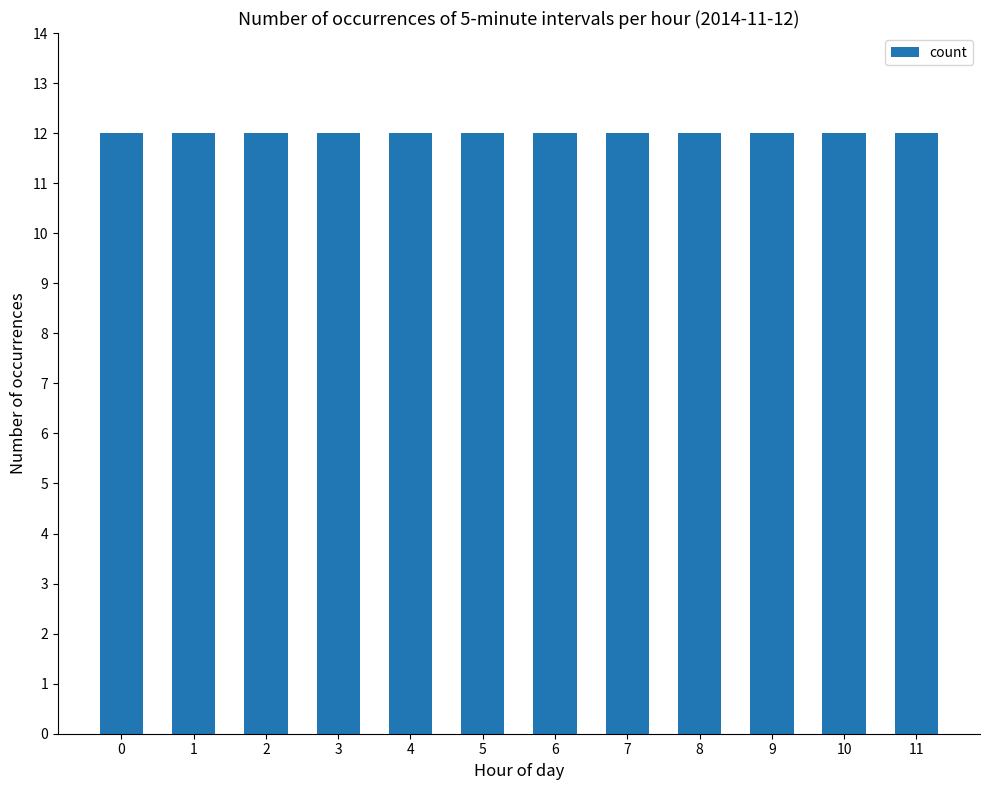

At which label is the value closest to 22?

9